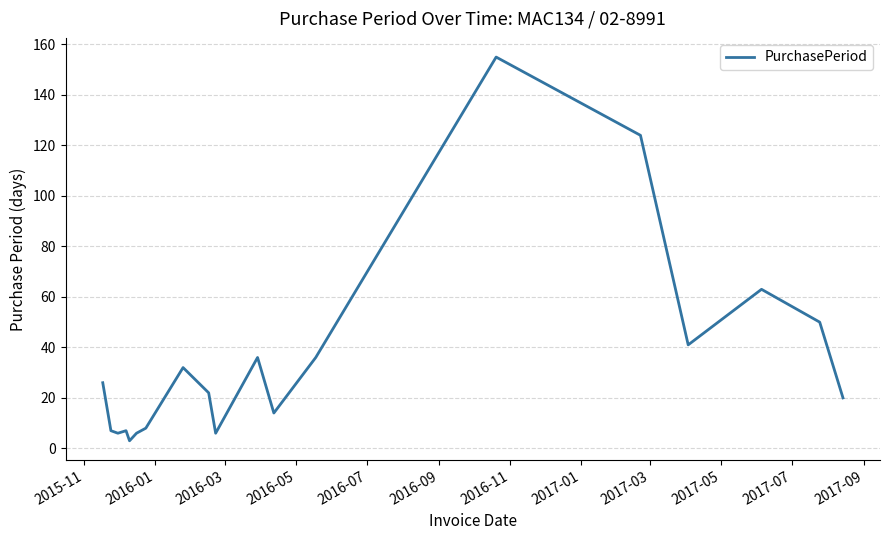

What is the difference between the maximum and minimum values?

152